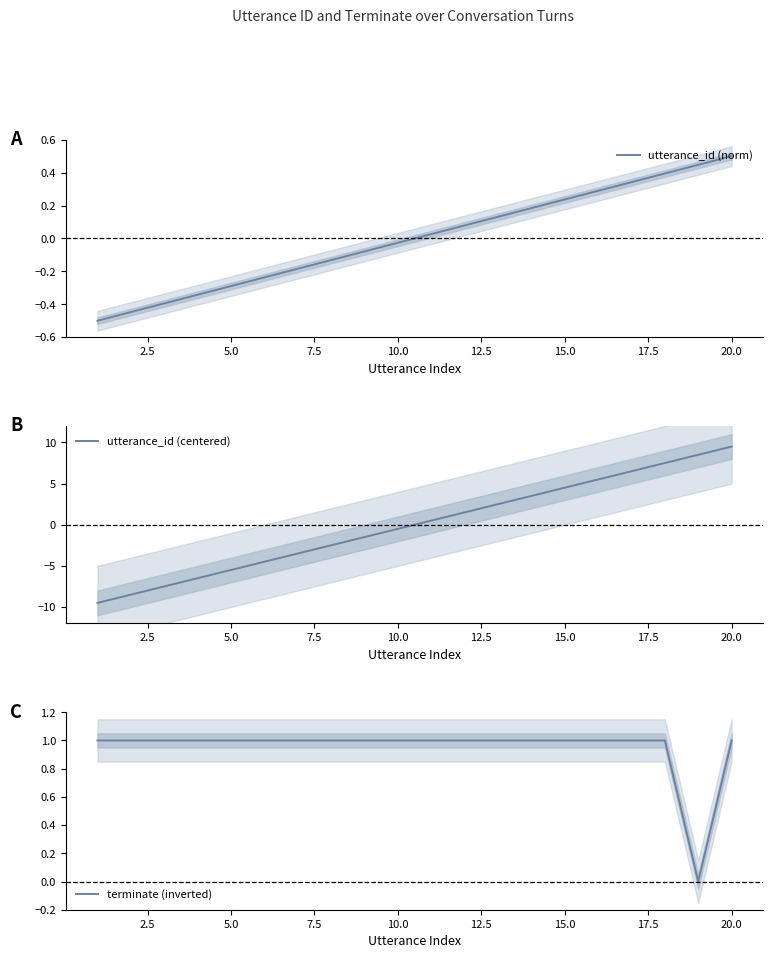

Which series has the largest range (max minus min)?

utterance_id (centered)